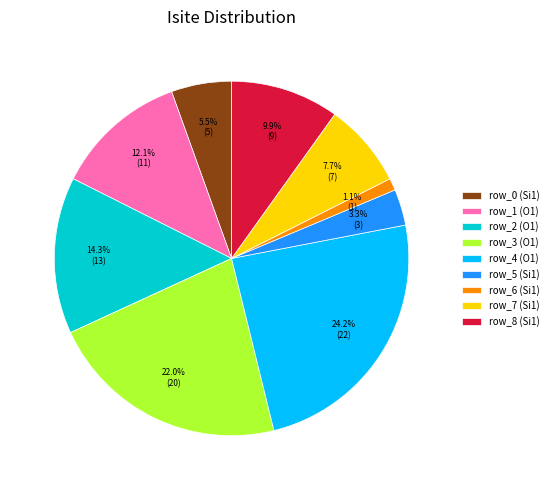

How many slices are in this pie chart?

9